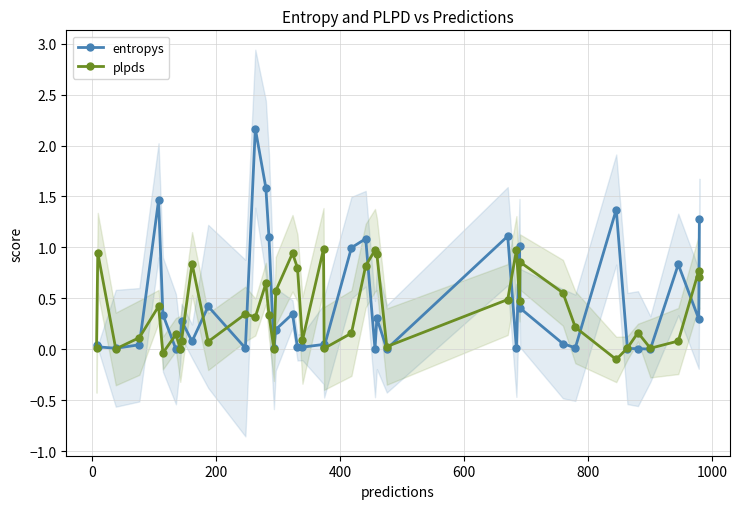

What is the value of the plpds point at the 24th from the left?

0.8